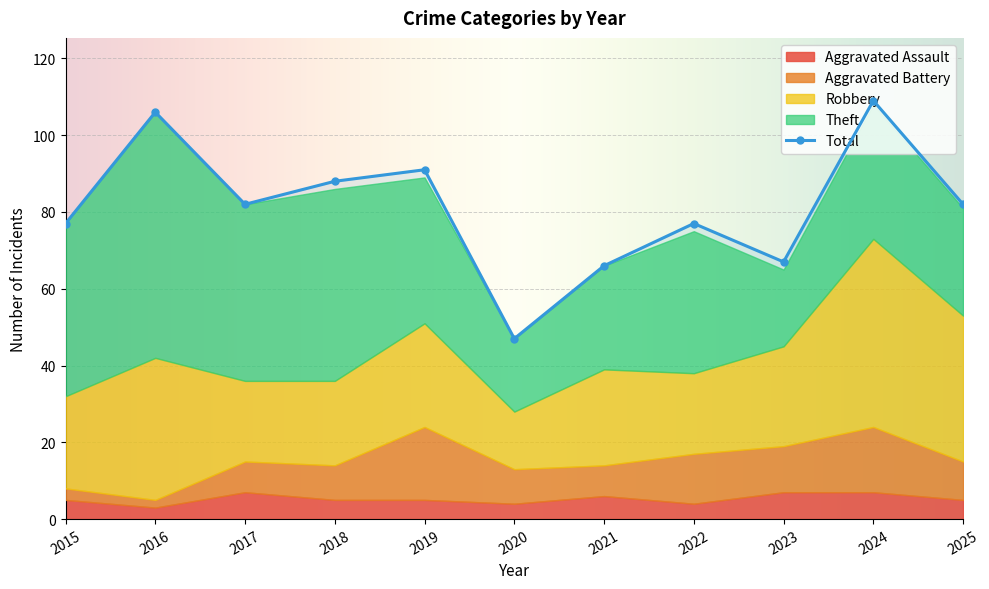

True or false: Aggravated Assault and Robbery cross at least once.

False